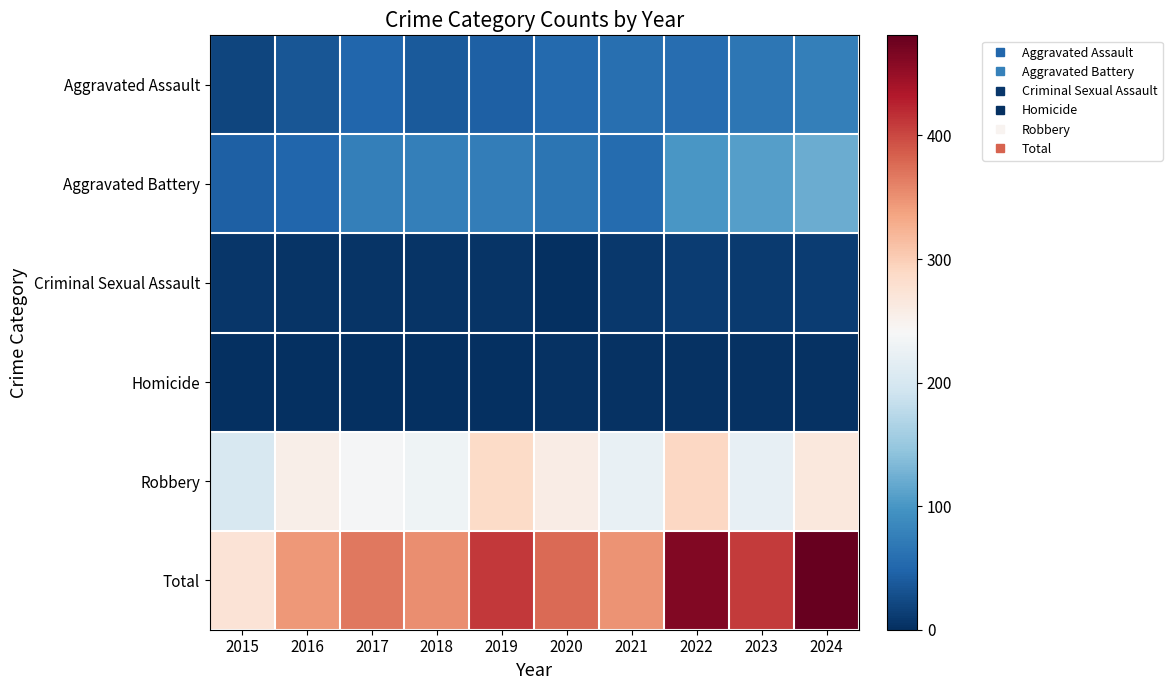

Reading left to right, list all the values displayed in this chart.

Aggravated Assault: 2015=19	2016=35	2017=50	2018=39	2019=44	2020=53	2021=60	2022=57	2023=67	2024=77
Aggravated Battery: 2015=45	2016=49	2017=76	2018=77	2019=75	2020=64	2021=55	2022=101	2023=108	2024=122
Criminal Sexual Assault: 2015=7	2016=5	2017=4	2018=4	2019=4	2020=0	2021=9	2022=13	2023=11	2024=13
Homicide: 2015=0	2016=1	2017=1	2018=1	2019=0	2020=2	2021=2	2022=2	2023=2	2024=3
Robbery: 2015=202	2016=254	2017=237	2018=231	2019=287	2020=258	2021=223	2022=290	2023=220	2024=266
Total: 2015=273	2016=344	2017=368	2018=352	2019=410	2020=377	2021=349	2022=463	2023=408	2024=481